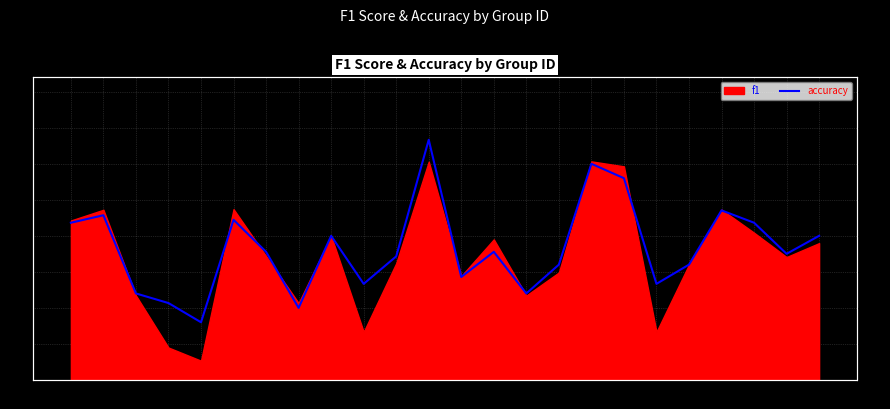

Where is the first local maximum?

2